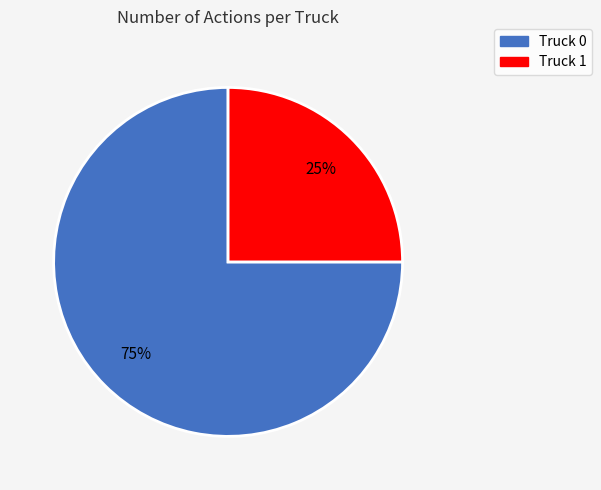

What percentage is the Truck 1 slice, to the nearest percent?

25%